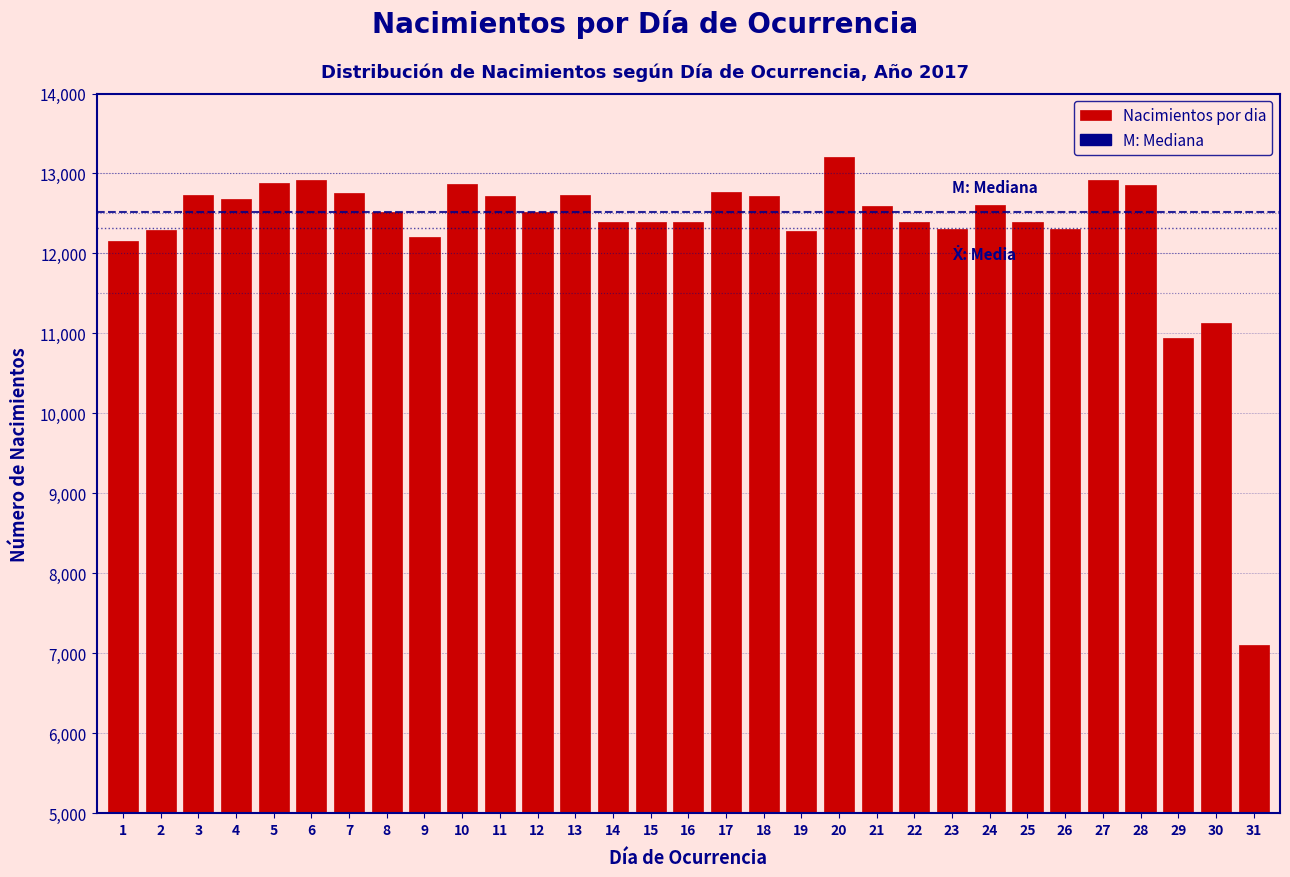

What is the change in value from 23 to 24?

+307